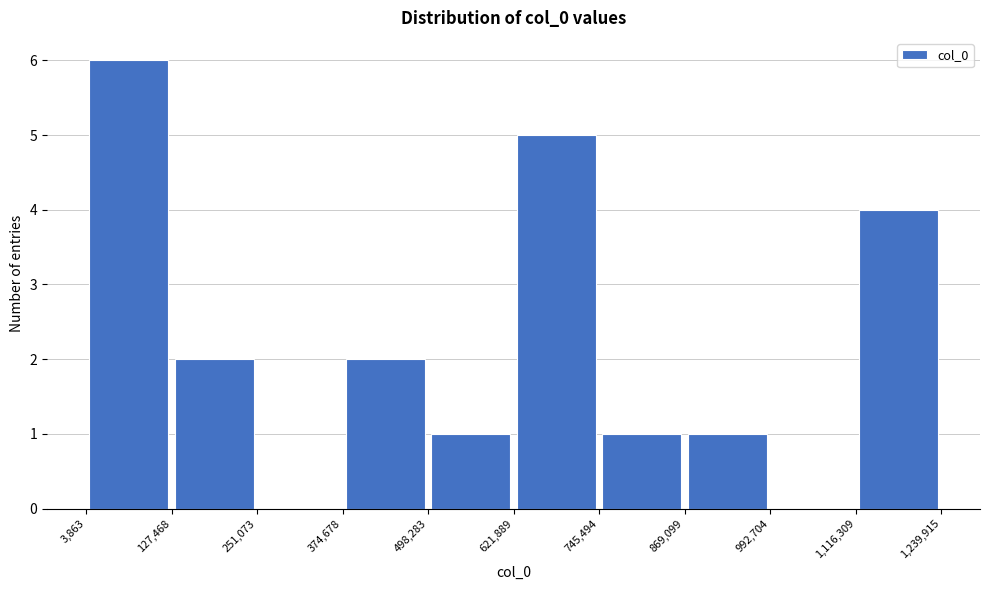

Reading left to right, list every bar in this chart as the range it spans on the x-axis followed by its height. The values are not printed on the chart, so give them approximately, as read against the axis.

3,863 to 127,468: 6
127,468 to 251,073: 2
251,073 to 374,678: 0
374,678 to 498,283: 2
498,283 to 621,889: 1
621,889 to 745,494: 5
745,494 to 869,099: 1
869,099 to 992,704: 1
992,704 to 1,116,309: 0
1,116,309 to 1,239,915: 4